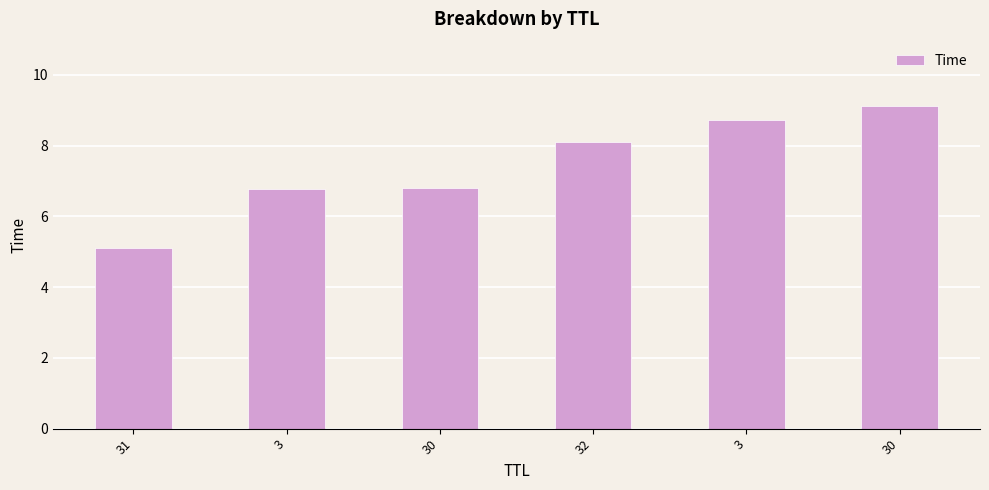

The value at 3 is 3.1. True or false?

False